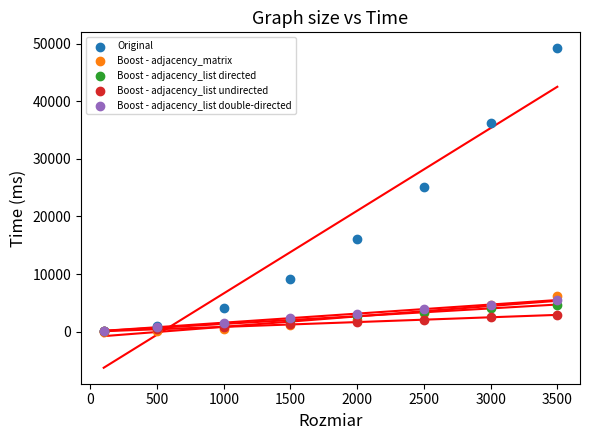

What are all the series names shown in the legend?

Original, Boost - adjacency_matrix, Boost - adjacency_list directed, Boost - adjacency_list undirected, Boost - adjacency_list double-directed